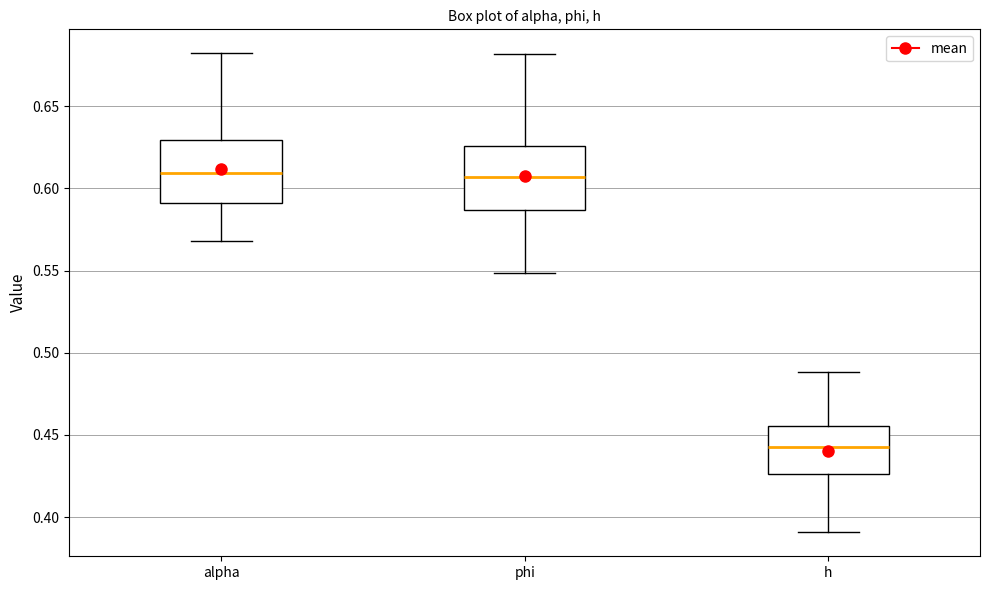

Reading left to right, transcribe this box plot: for each box, give where its median line is, the range the box spans, and where its two whiskers end, as read against the y-axis. The values are not printed on the chart, so give them approximately, as read against the axis.

alpha: median 0.610, box 0.590 to 0.630, whiskers 0.570 to 0.680
phi: median 0.605, box 0.585 to 0.625, whiskers 0.550 to 0.680
h: median 0.440, box 0.425 to 0.455, whiskers 0.390 to 0.490